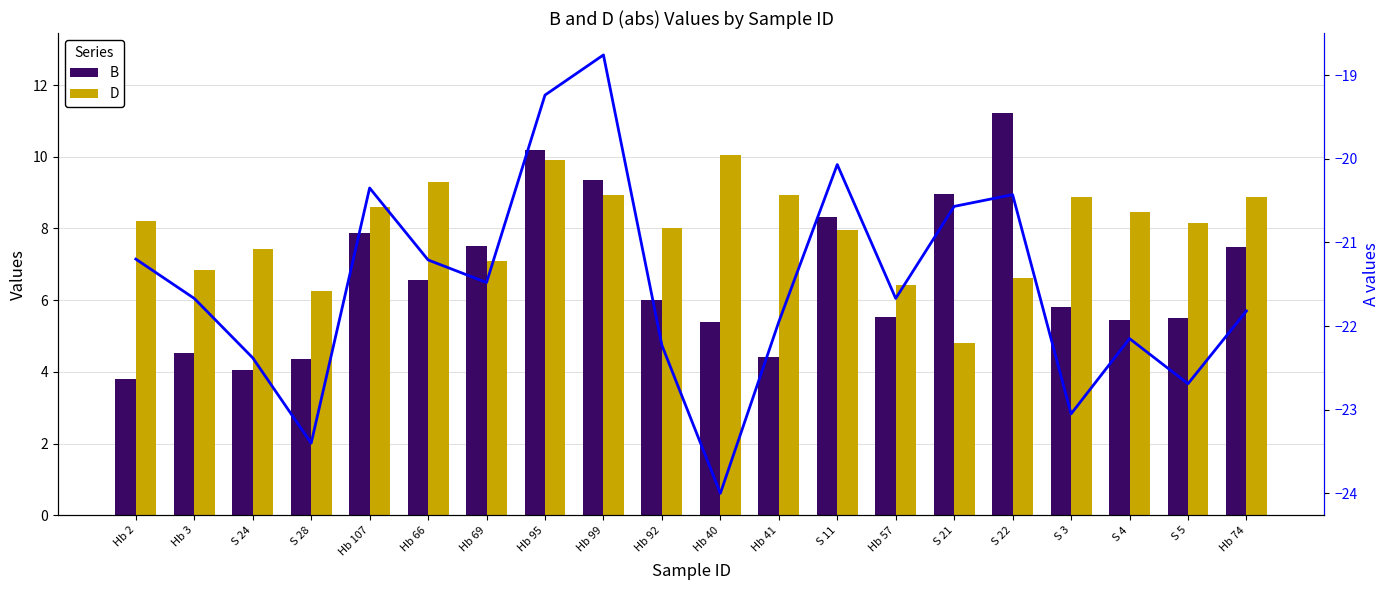

The D series shows 8.5 at S 4. True or false?

True